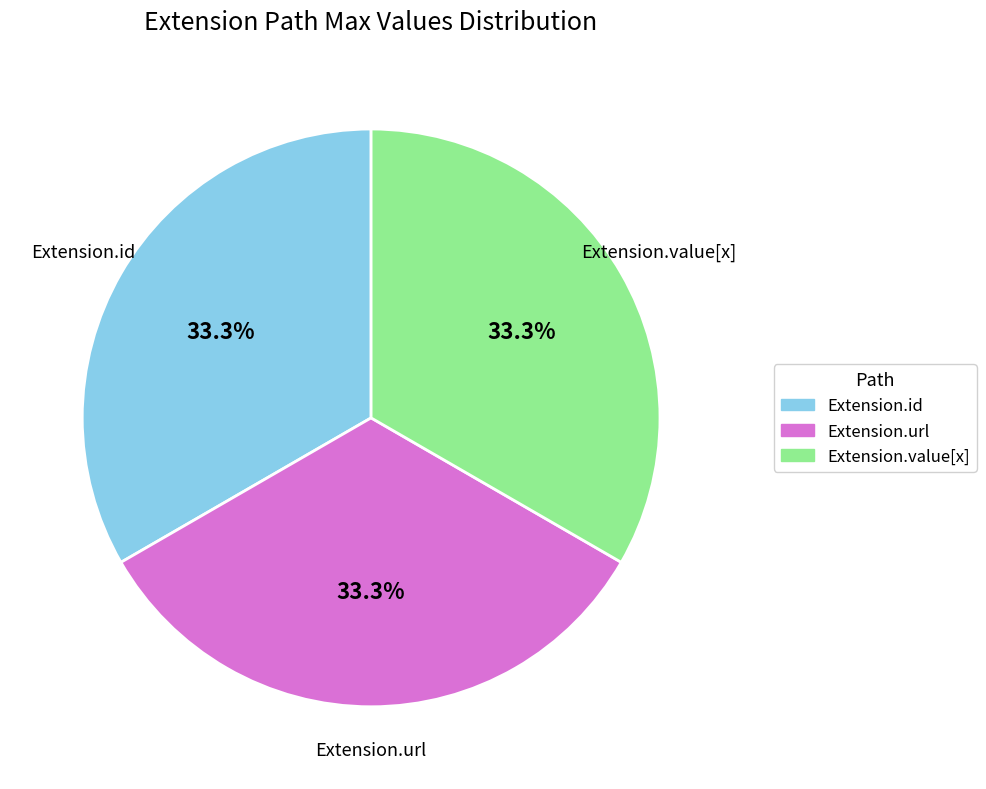

To the nearest percent, what portion does Extension.url represent?

33%